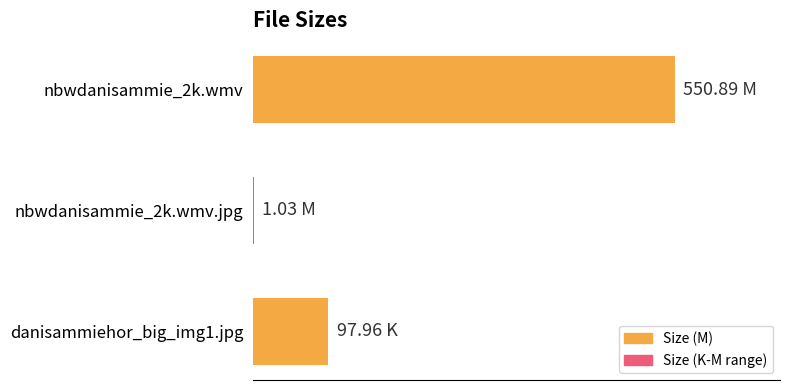

What is the greatest value displayed?

550.9